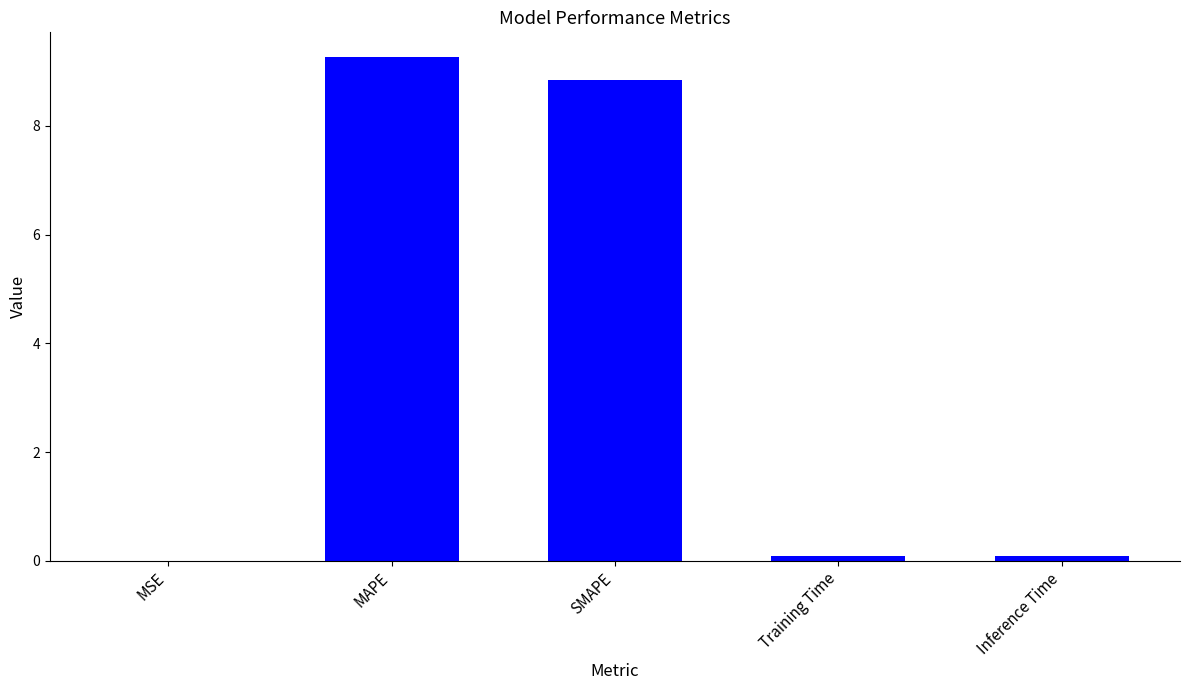

The value at MSE is 0.0. True or false?

True